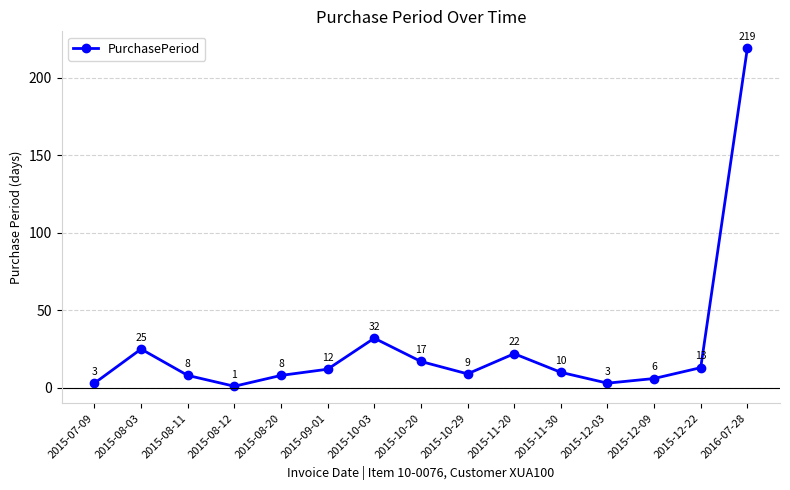

How many lines are shown in the chart?

1